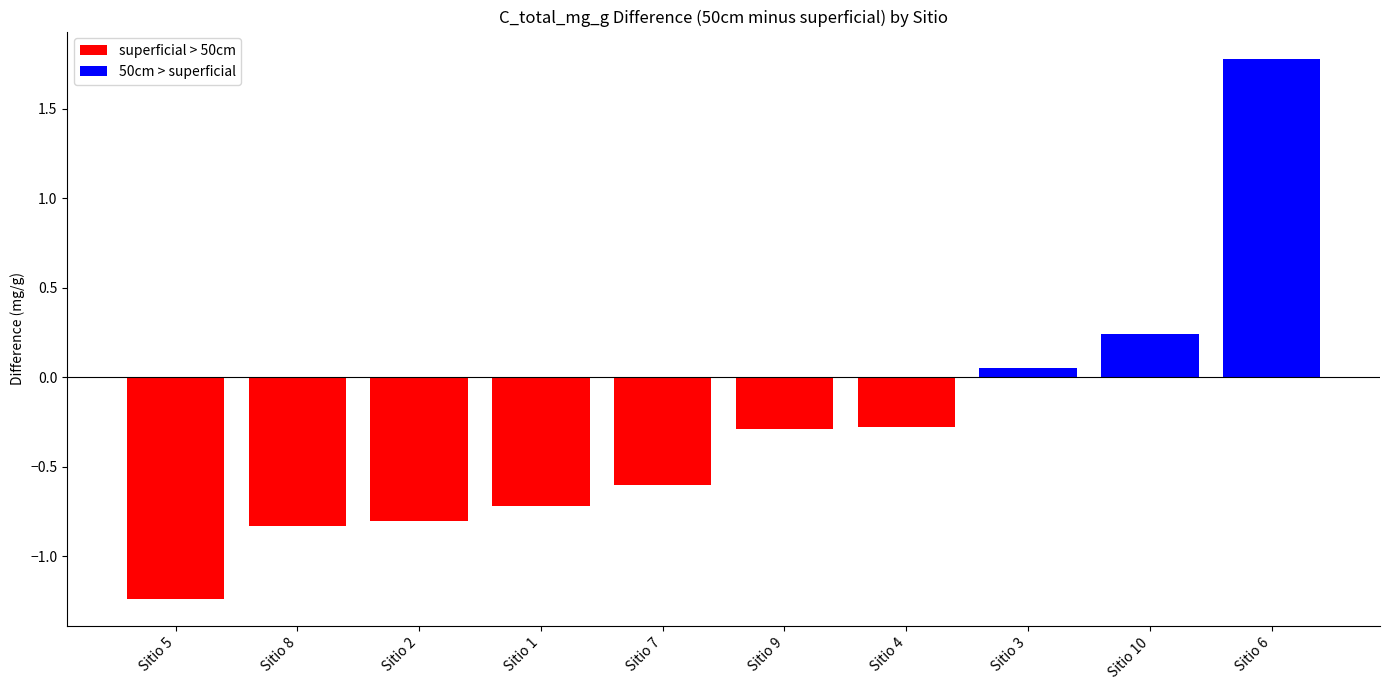

What is the sum of all values?

-2.7